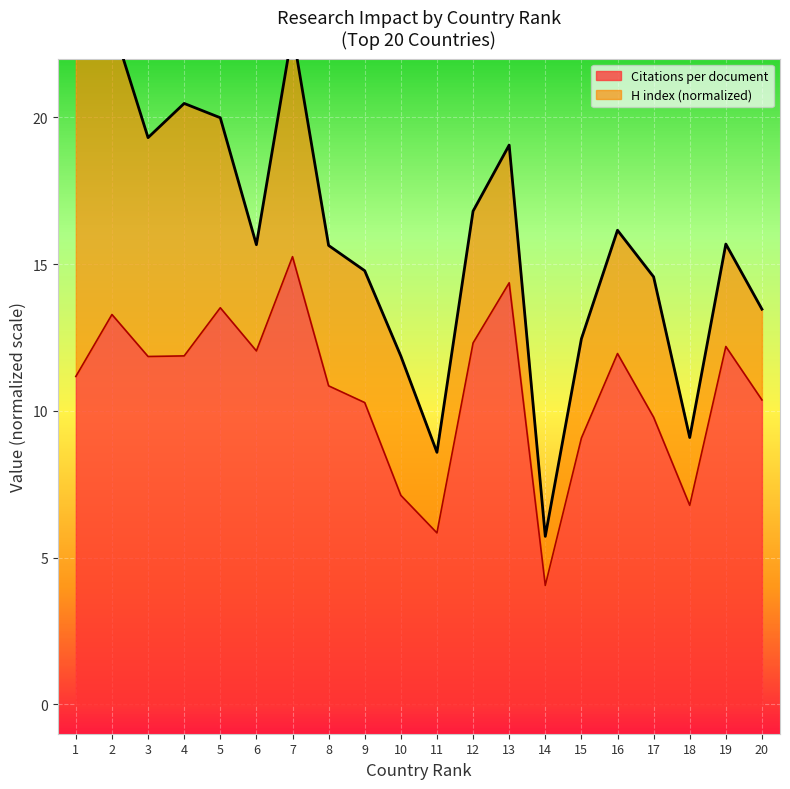

How many interior local valleys (lower than both neighbors) does the data have?

5